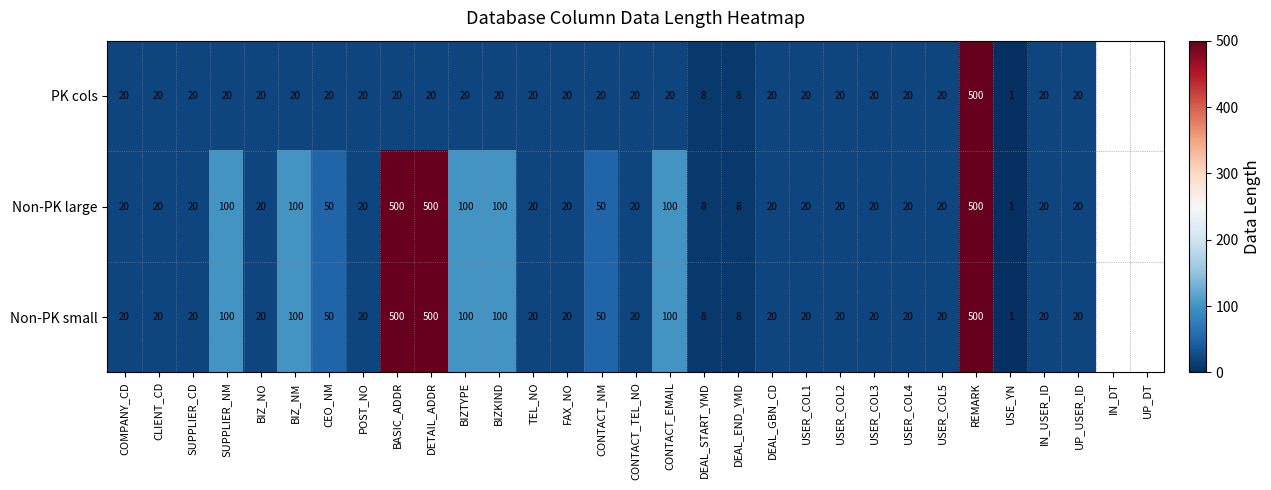

The value of Non-PK large at BIZ_NM is 62. True or false?

False